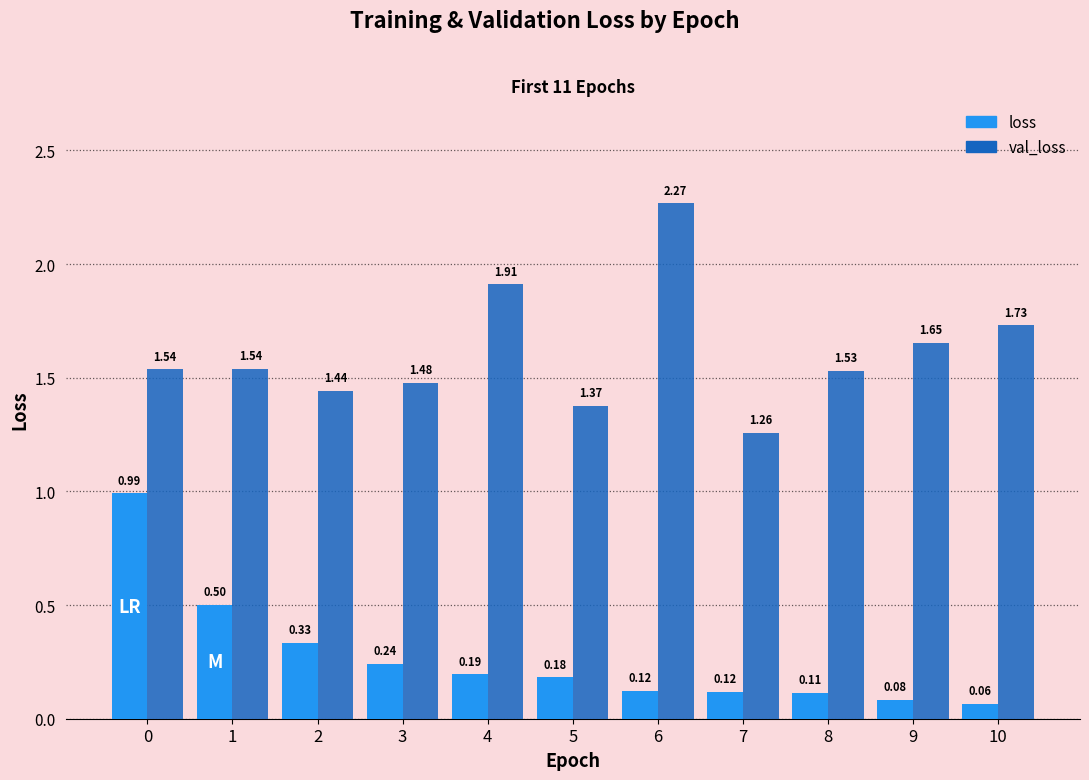

Is it true that loss equals 0.5 at 0?

False